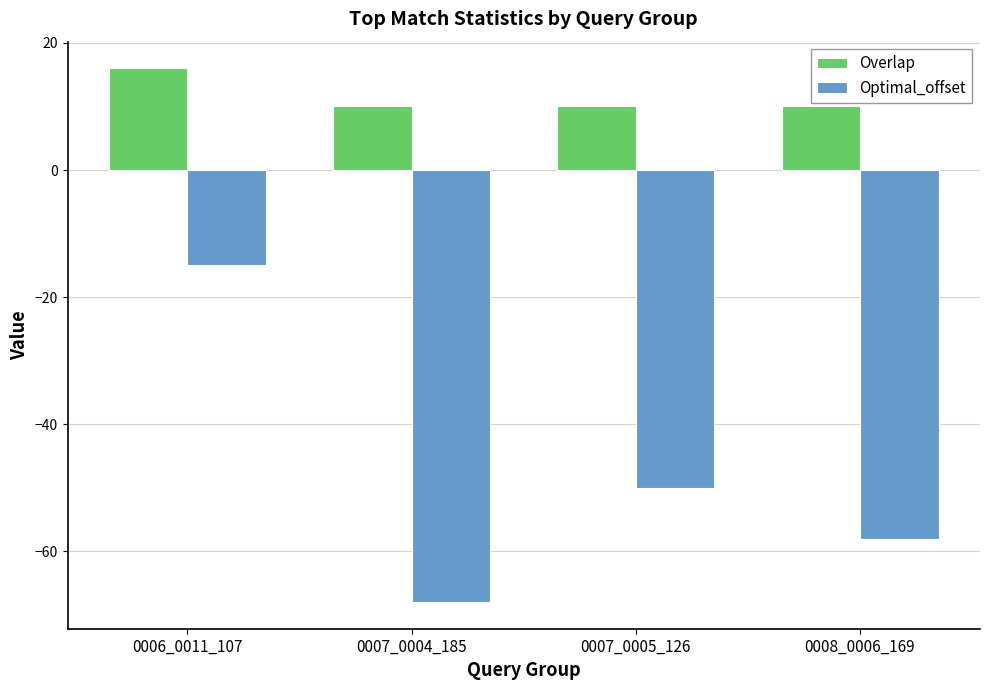

Which series changed the most between 0006_0011_107 and 0008_0006_169?

Optimal_offset